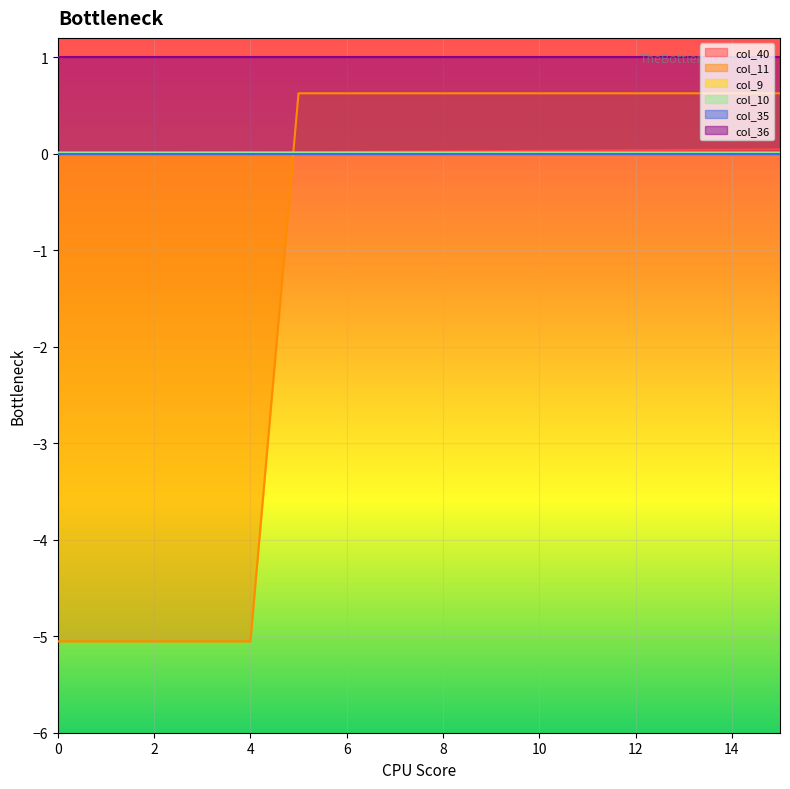

Does the chart display data point markers on the line(s)?

No